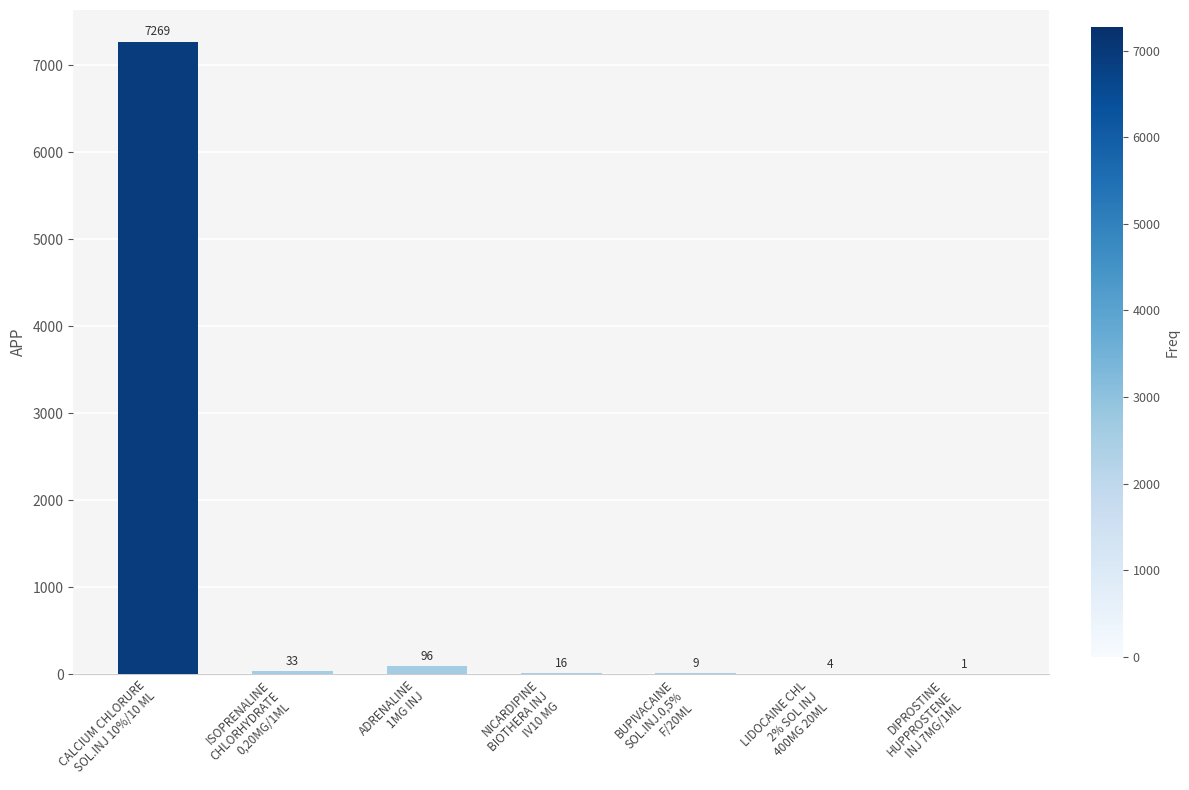

Reading right to left, extract all data points from this chart.

DIPROSTINE
HUPPROSTENE
INJ 7MG/1ML=1	LIDOCAINE CHL
2% SOL INJ
400MG 20ML=4	BUPIVACAINE
SOL.INJ.0,5%
F/20ML=9	NICARDIPINE
BIOTHERA INJ
IV10 MG=16	ADRENALINE
1MG INJ=96	ISOPRENALINE
CHLORHYDRATE
0,20MG/1ML=33	CALCIUM CHLORURE
SOL.INJ 10%/10 ML=7269